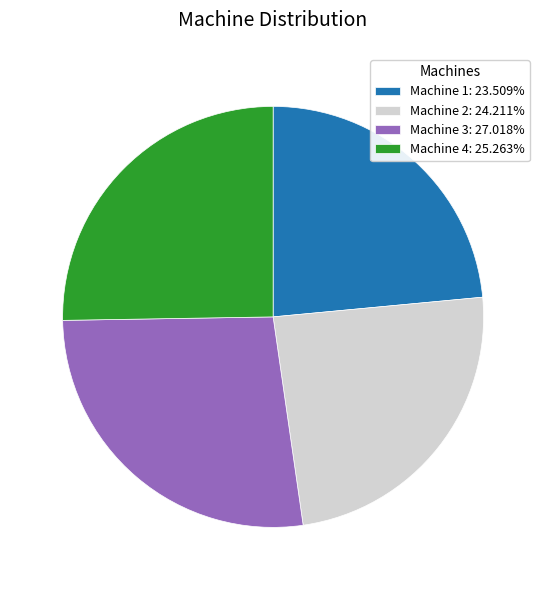

Combined, do Machine 1 and Machine 2 account for over 50%?

No